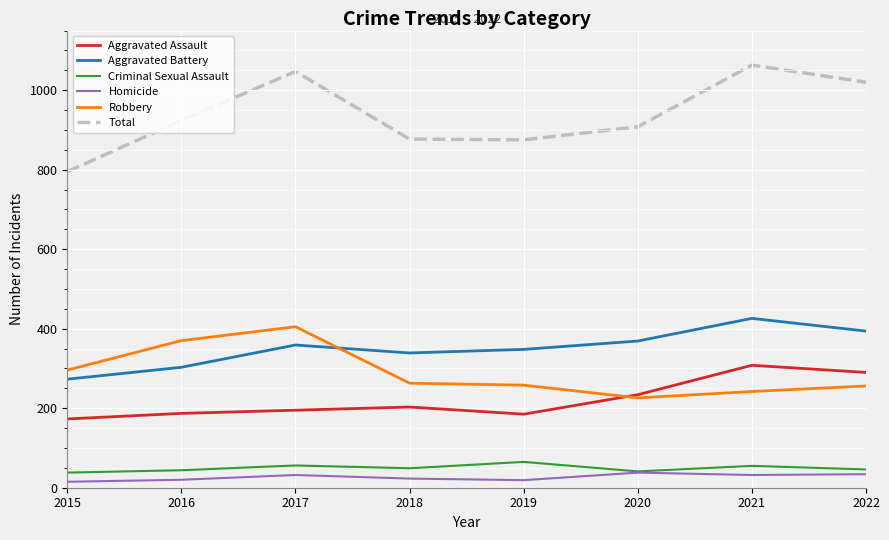

True or false: Homicide and Total intersect in this chart.

False